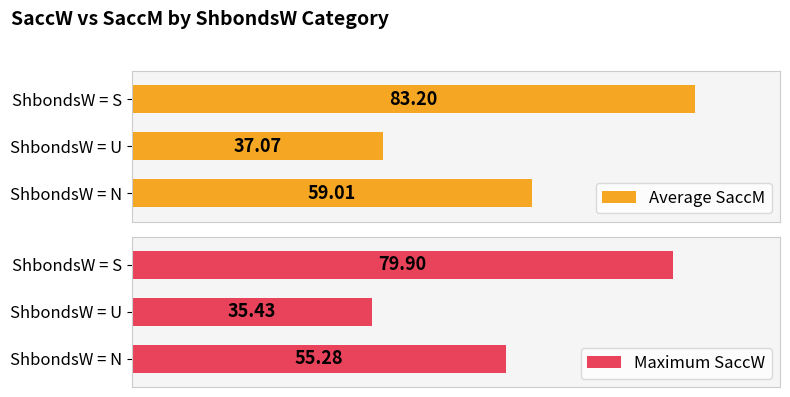

What is the average value of the Maximum SaccW series?

56.9